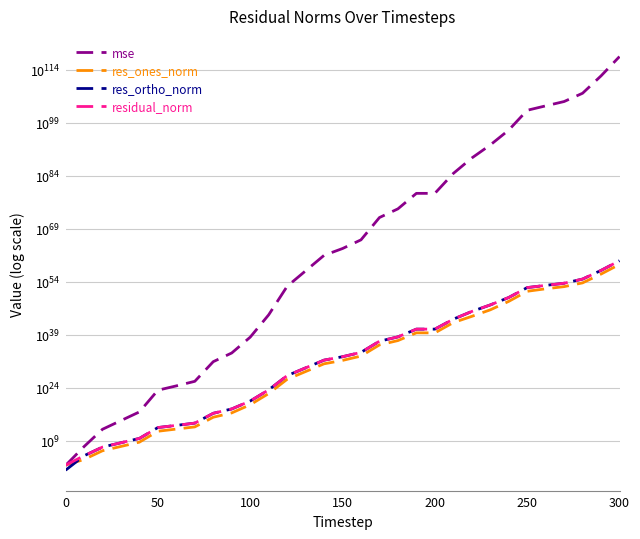

How many data points in residual_norm are above 552827465165816894845600105758720?

15